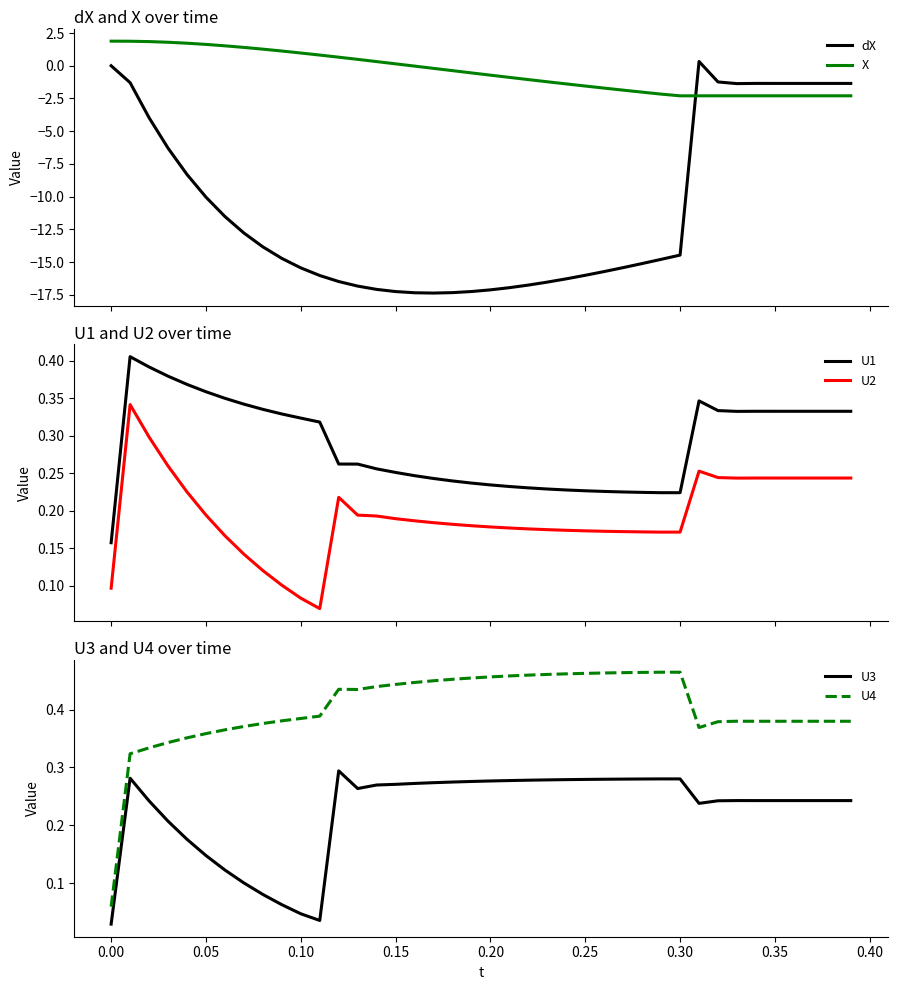

True or false: U4 and U3 intersect in this chart.

False